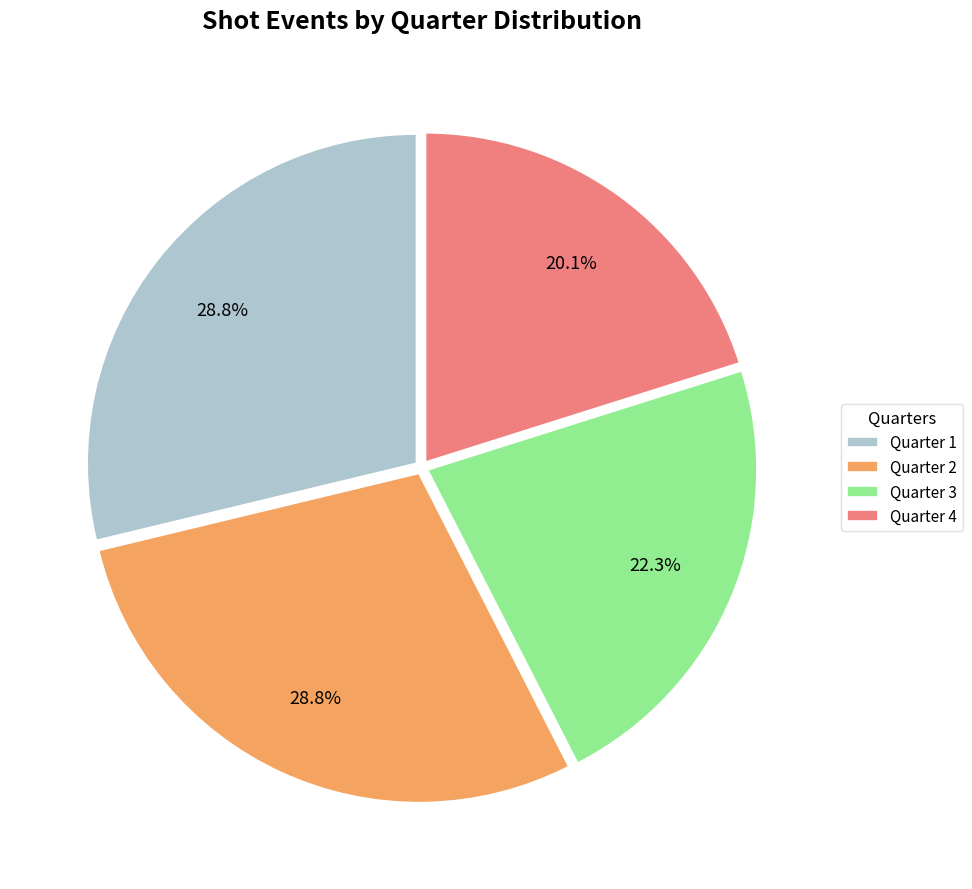

To the nearest percent, what is the difference between the Quarter 4 and Quarter 3 slice percentages?

2%